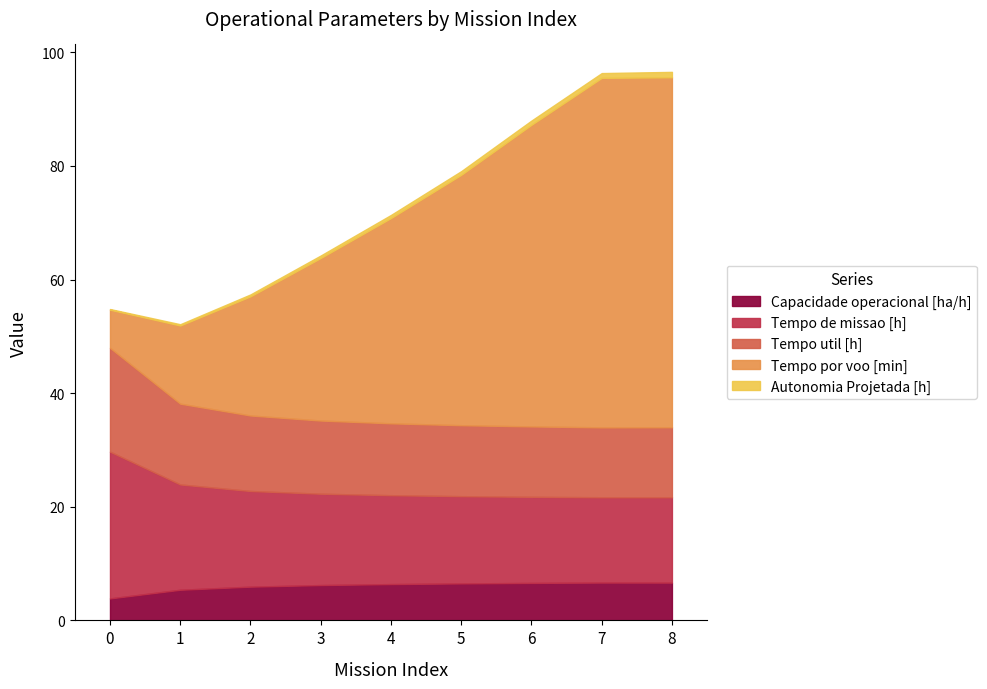

What value does the Autonomia Projetada [h] series have at 0?

0.1